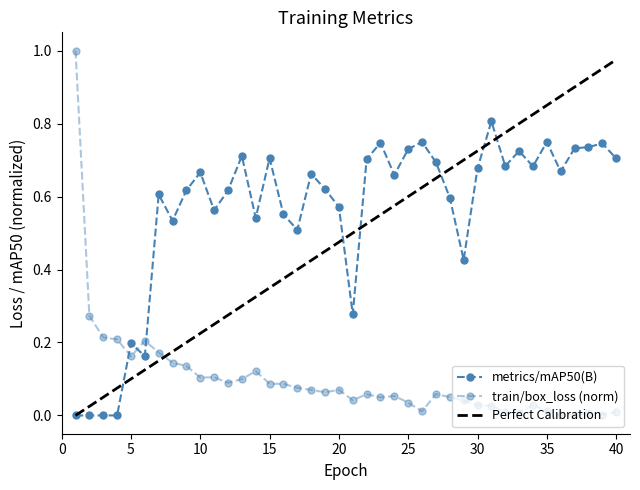

What is the average value of the Perfect Calibration series?

0.5